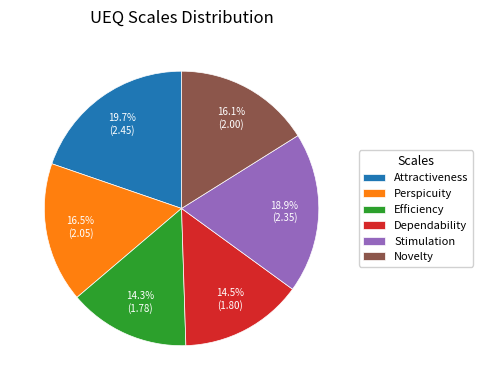

Is the sum of Attractiveness and Efficiency greater than half?

No